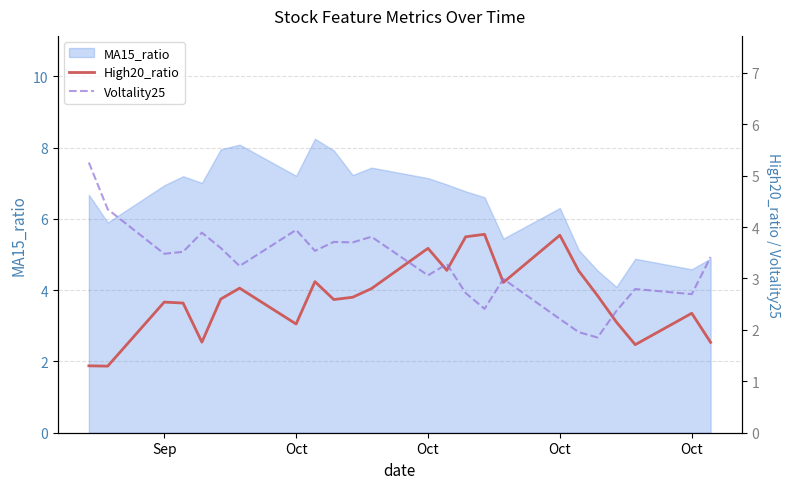

True or false: High20_ratio has more than 1 points higher than both neighbors.

True